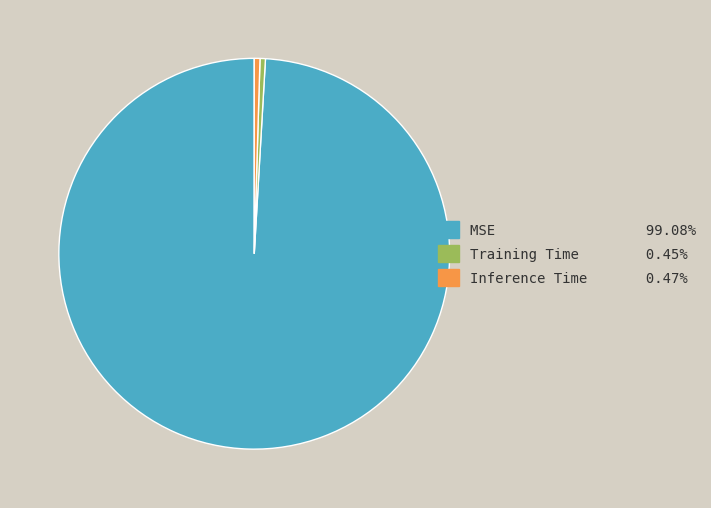

Does Training Time account for over 50% of the chart?

No